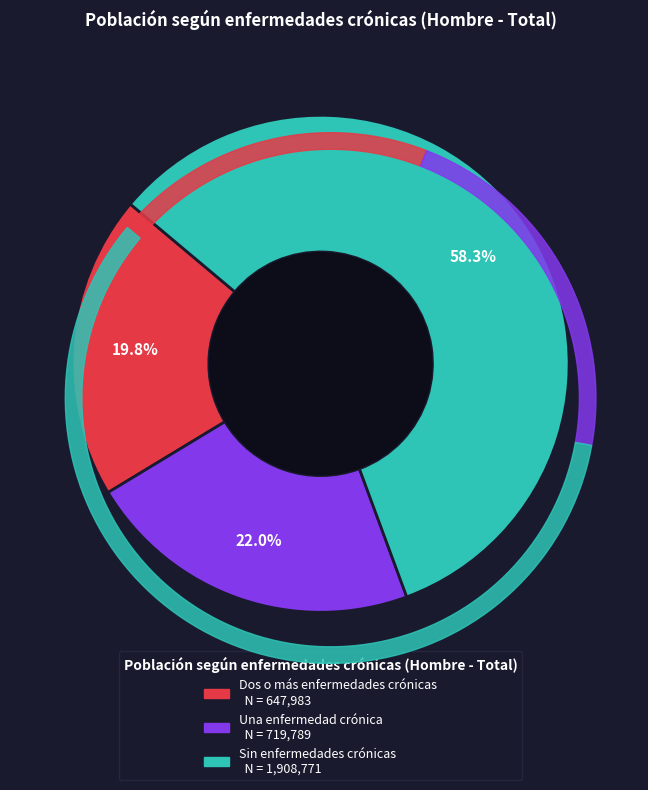

Rank the categories by value from highest to lowest.

Sin enfermedades crónicas, Una enfermedad crónica, Dos o más enfermedades crónicas